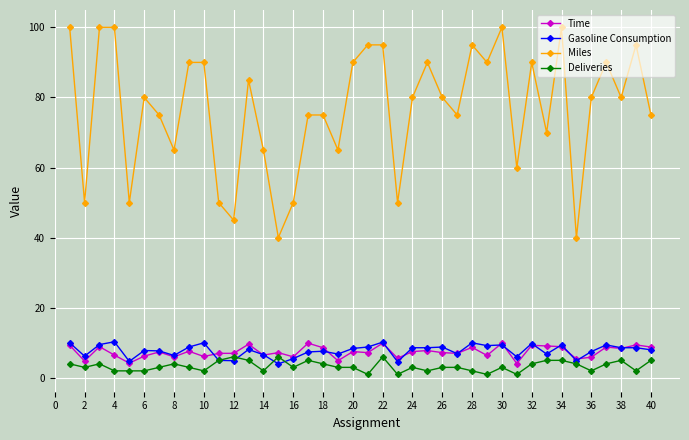

Which series has the largest range (max minus min)?

Miles